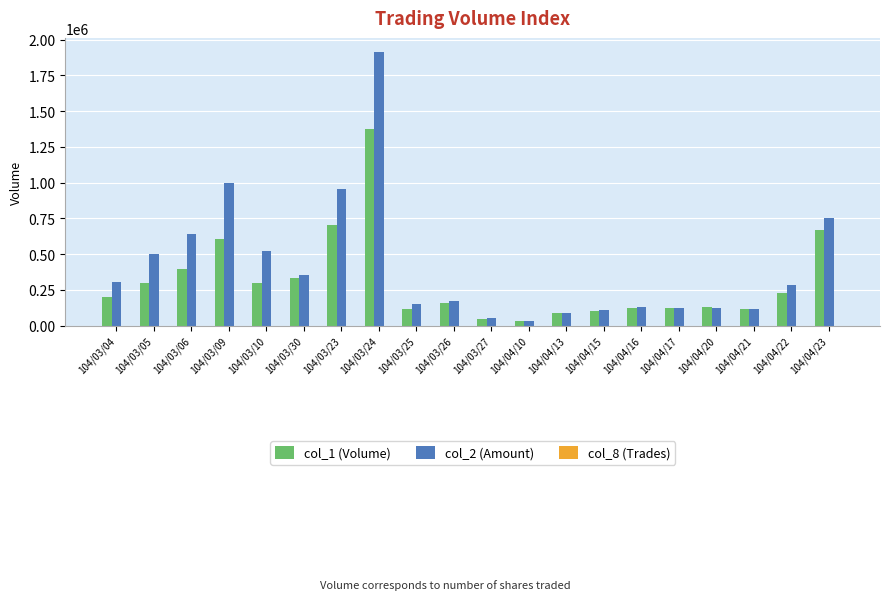

Which category has the highest value in the col_1 (Volume) series?

104/03/24